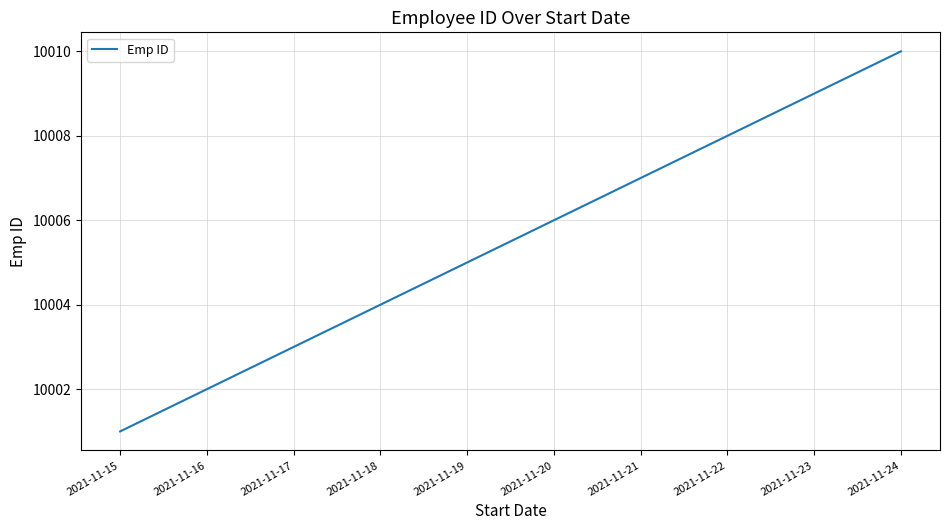

True or false: the data shows 10008 at 2021-11-22.

True